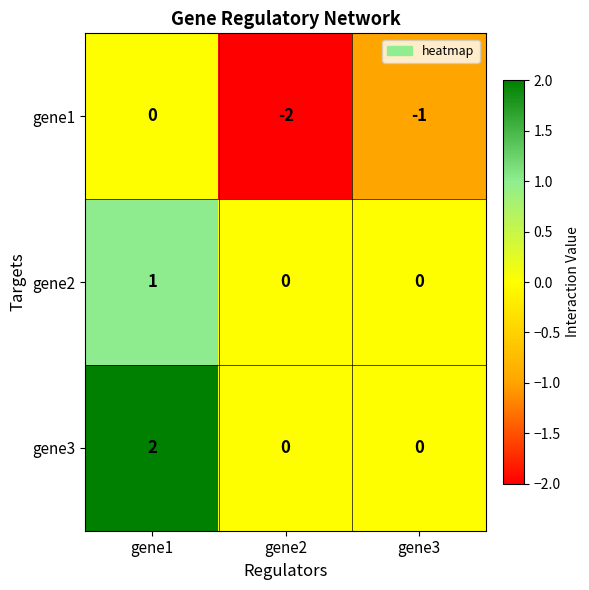

Is it true that gene1 equals -1 at gene2?

False